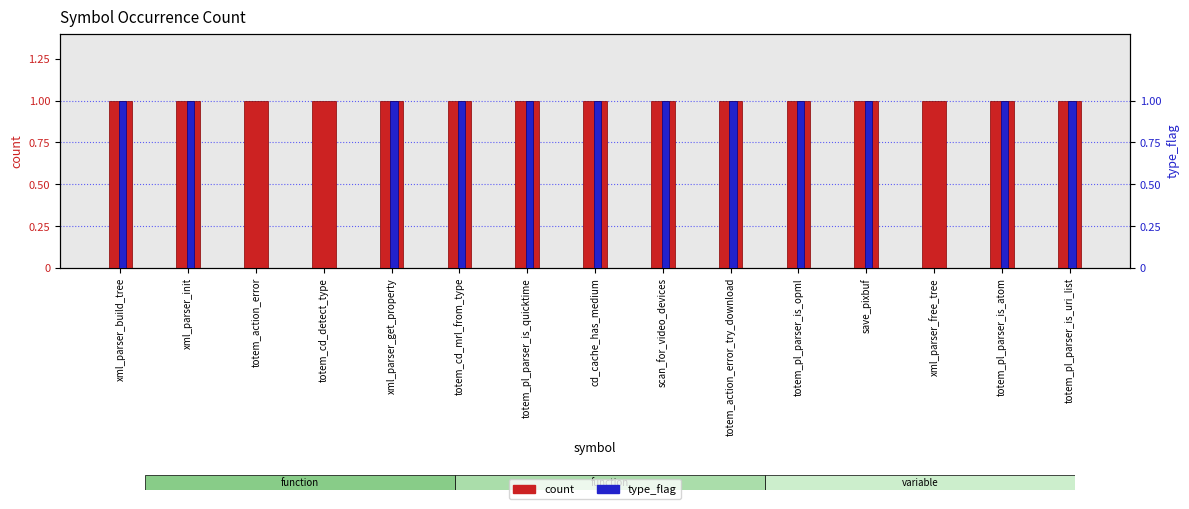

What is the total value across all series at totem_action_error?

1